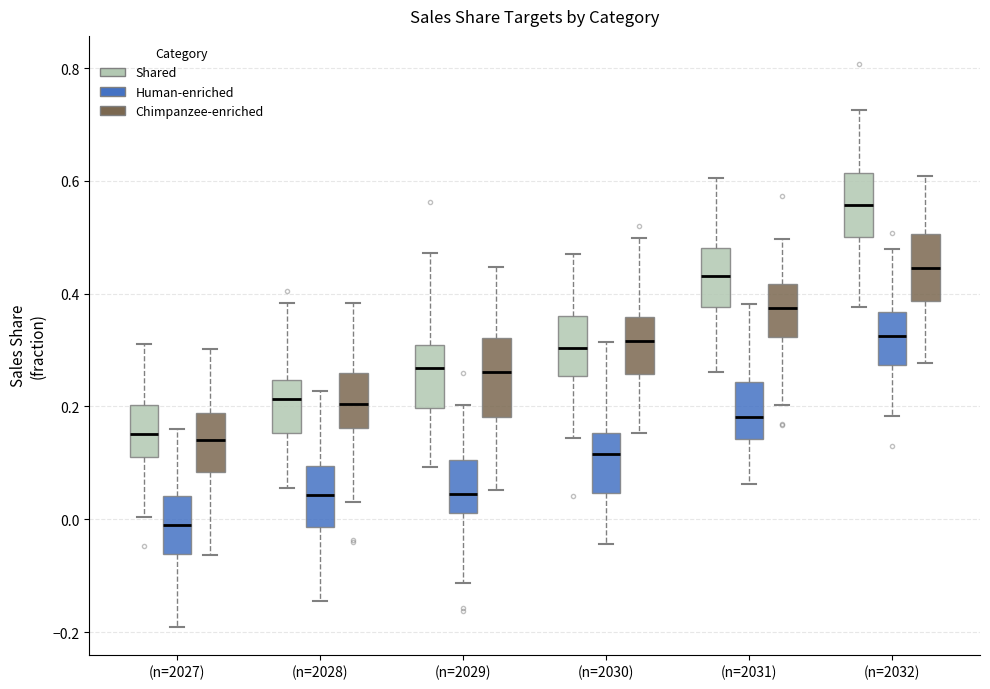

Reading left to right, read every box against the y-axis: the position of its median line, the range the box covers, and the ends of its whiskers. The values are not printed on the chart, so give them approximately, as read against the axis.

(n=2027) (Shared): median 0.16, box 0.10 to 0.20, whiskers 0.00 to 0.32
(n=2027) (Human-enriched): median -0.02, box -0.06 to 0.04, whiskers -0.20 to 0.16
(n=2027) (Chimpanzee-enriched): median 0.14, box 0.08 to 0.18, whiskers -0.06 to 0.30
(n=2028) (Shared): median 0.22, box 0.16 to 0.24, whiskers 0.06 to 0.38
(n=2028) (Human-enriched): median 0.04, box -0.02 to 0.10, whiskers -0.14 to 0.22
(n=2028) (Chimpanzee-enriched): median 0.20, box 0.16 to 0.26, whiskers 0.04 to 0.38
(n=2029) (Shared): median 0.26, box 0.20 to 0.30, whiskers 0.10 to 0.48
(n=2029) (Human-enriched): median 0.04, box 0.02 to 0.10, whiskers -0.12 to 0.20
(n=2029) (Chimpanzee-enriched): median 0.26, box 0.18 to 0.32, whiskers 0.06 to 0.44
(n=2030) (Shared): median 0.30, box 0.26 to 0.36, whiskers 0.14 to 0.48
(n=2030) (Human-enriched): median 0.12, box 0.04 to 0.16, whiskers -0.04 to 0.32
(n=2030) (Chimpanzee-enriched): median 0.32, box 0.26 to 0.36, whiskers 0.16 to 0.50
(n=2031) (Shared): median 0.44, box 0.38 to 0.48, whiskers 0.26 to 0.60
(n=2031) (Human-enriched): median 0.18, box 0.14 to 0.24, whiskers 0.06 to 0.38
(n=2031) (Chimpanzee-enriched): median 0.38, box 0.32 to 0.42, whiskers 0.20 to 0.50
(n=2032) (Shared): median 0.56, box 0.50 to 0.62, whiskers 0.38 to 0.72
(n=2032) (Human-enriched): median 0.32, box 0.28 to 0.36, whiskers 0.18 to 0.48
(n=2032) (Chimpanzee-enriched): median 0.44, box 0.38 to 0.50, whiskers 0.28 to 0.60